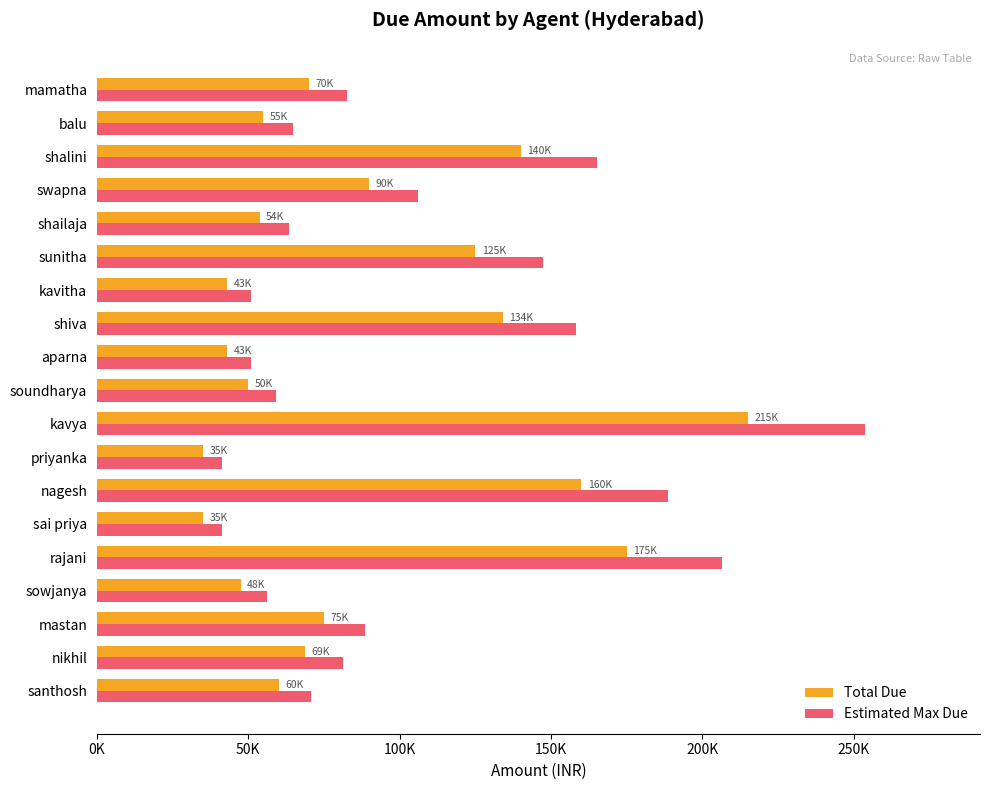

At which label does Total Due reach its peak?

kavya